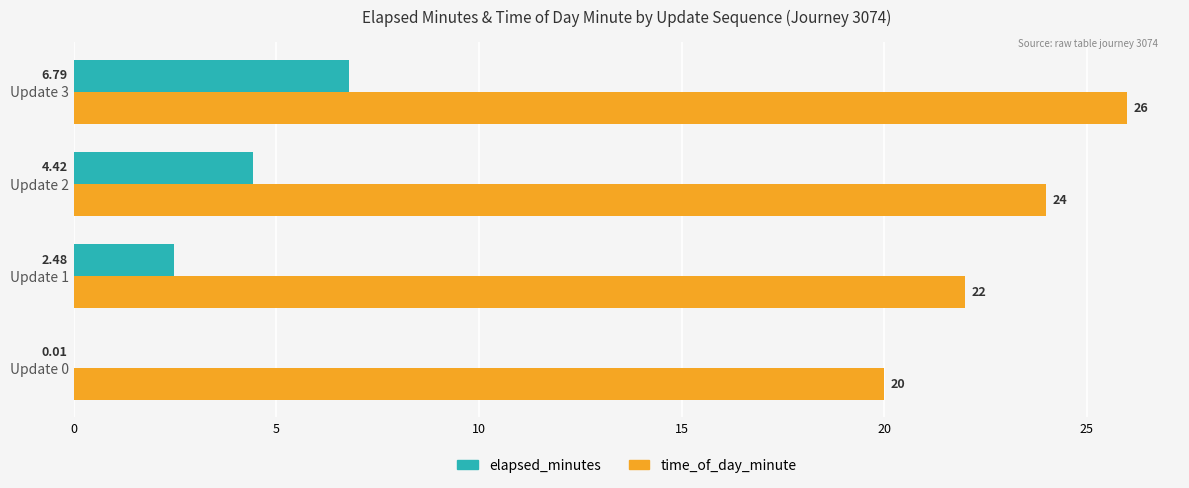

How many data points does each series have?

4